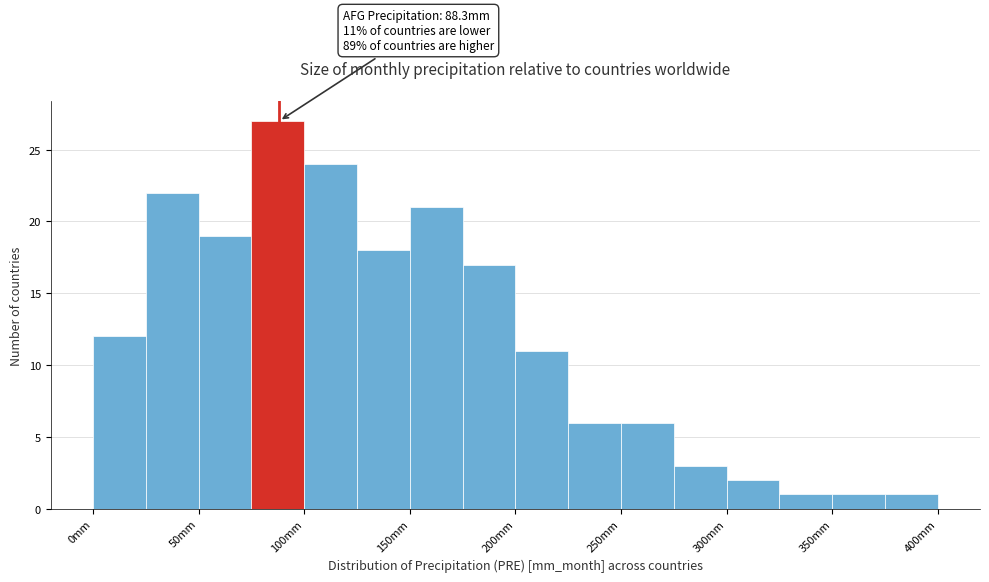

Which range on the x-axis has the tallest bar?

75 to 100